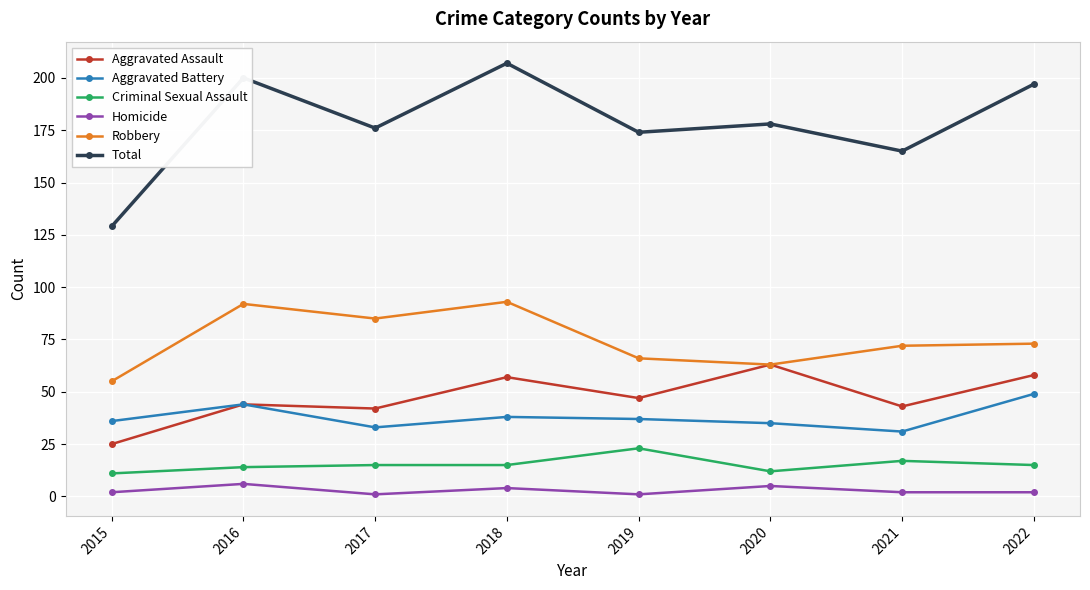

The Total series shows 176 at 2017. True or false?

True